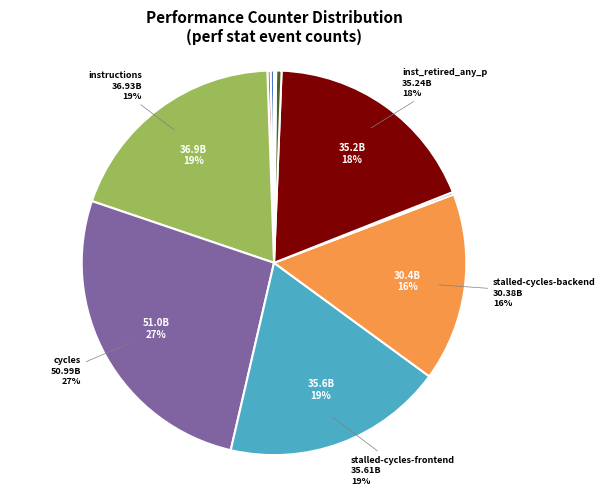

Which slice is the largest?

cycles